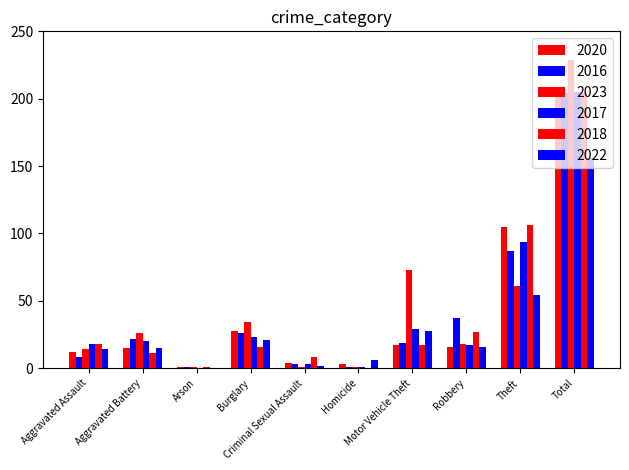

Does the chart contain stacked bars?

No